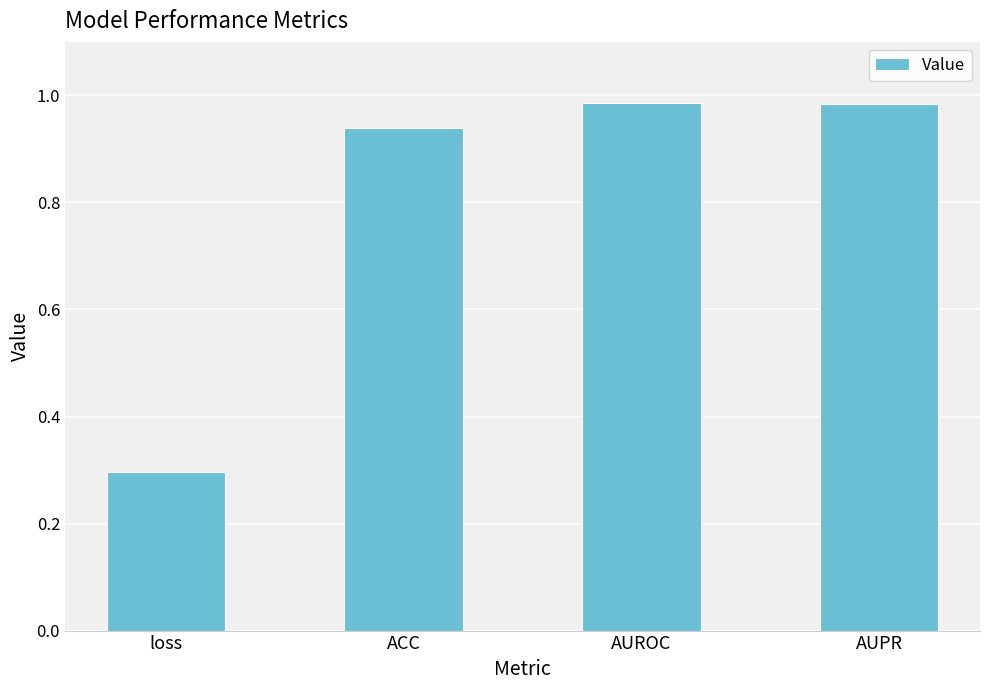

The chart shows a value of 1.5 at AUROC. True or false?

False